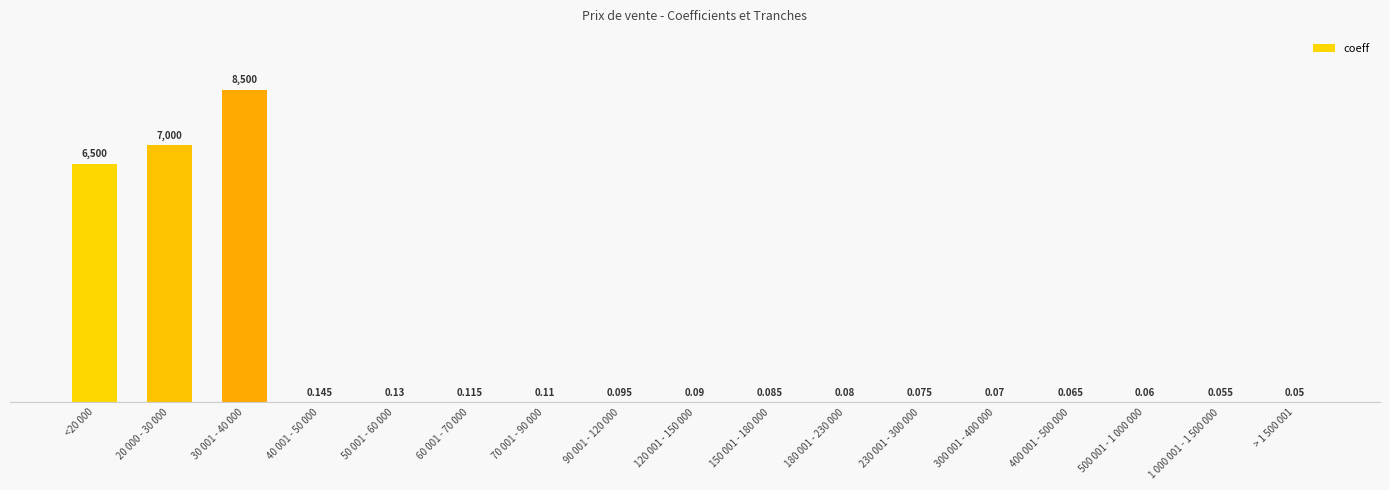

Reading left to right, transcribe all the data shown in this chart.

6500.0	7000.0	8500.0	0.1	0.1	0.1	0.1	0.1	0.1	0.1	0.1	0.1	0.1	0.1	0.1	0.1	0.1